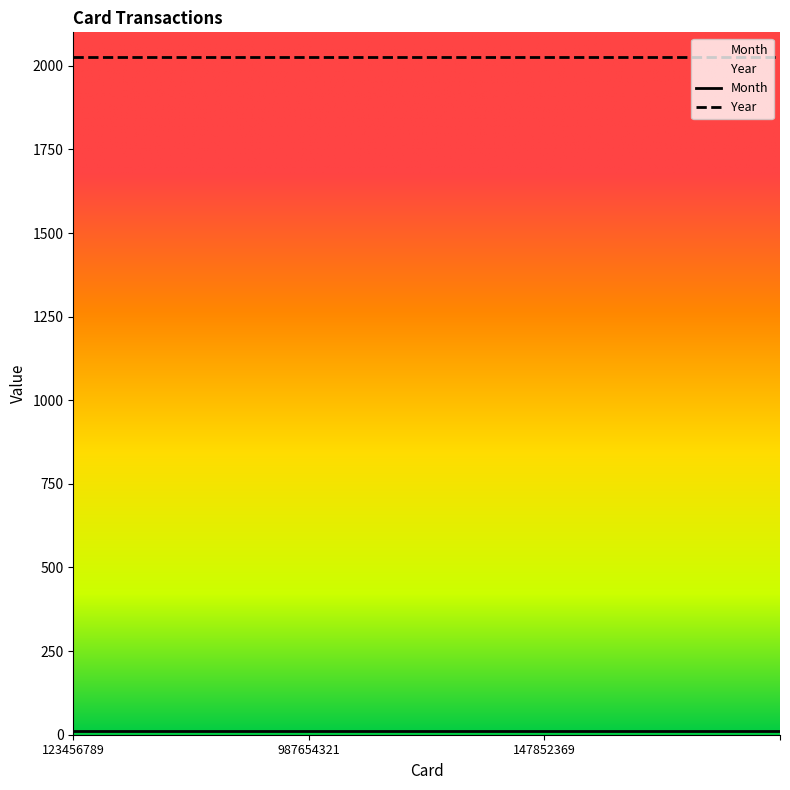

What is the sum of the Year values at 987654321 and 147852369?

4050